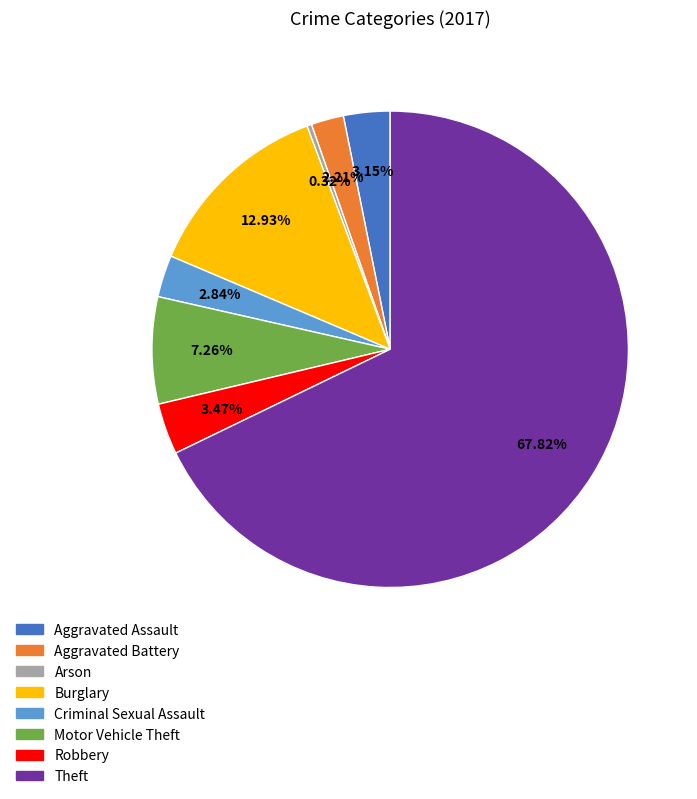

To the nearest percent, what percentage of the pie is Theft?

68%